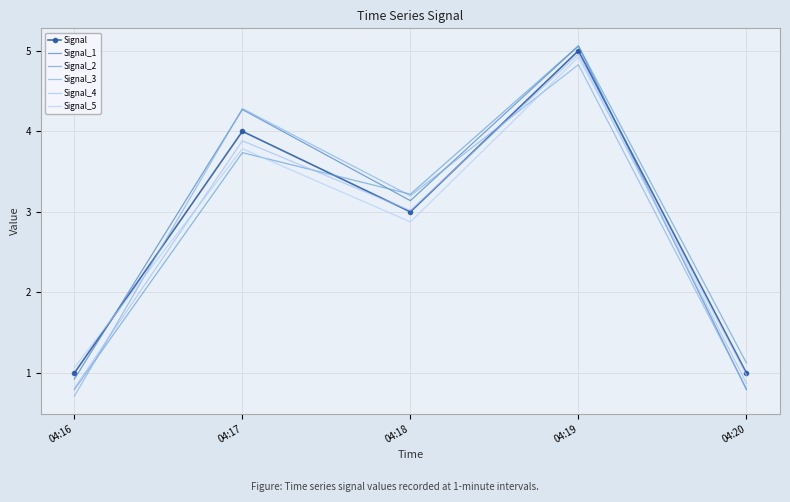

Which label corresponds to the smallest value in the chart?

04:16